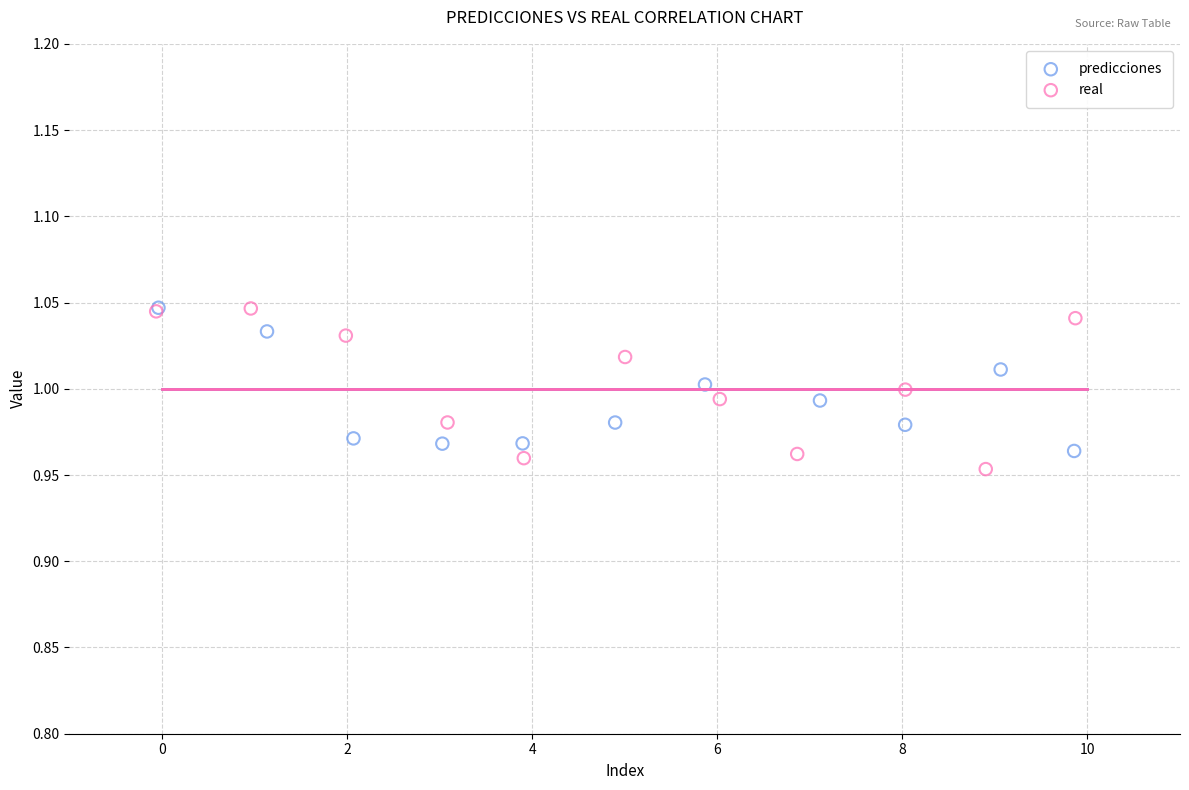

Which series has the largest Y range (max minus min)?

real